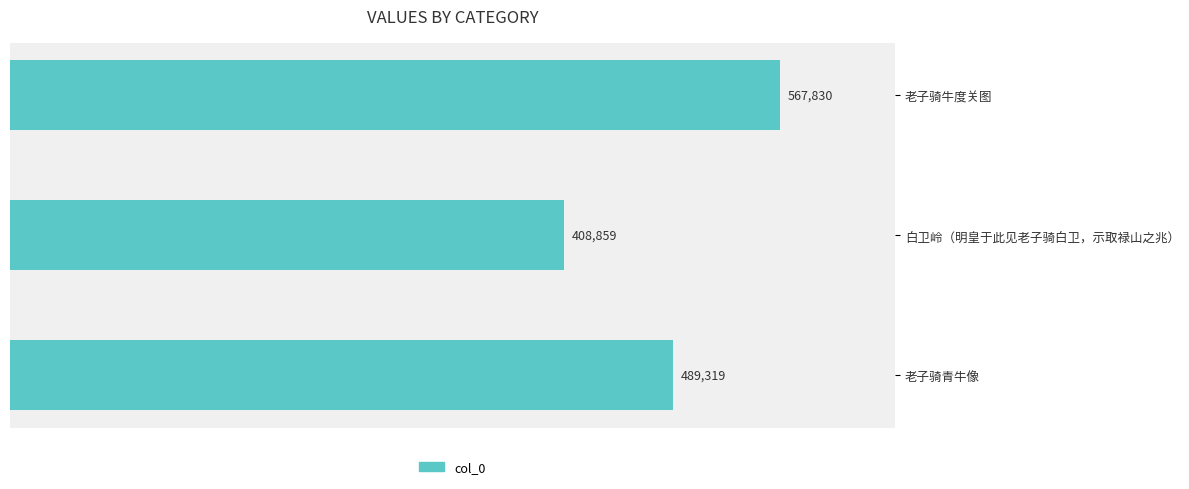

True or false: the data shows 489319 at 老子骑青牛像.

True